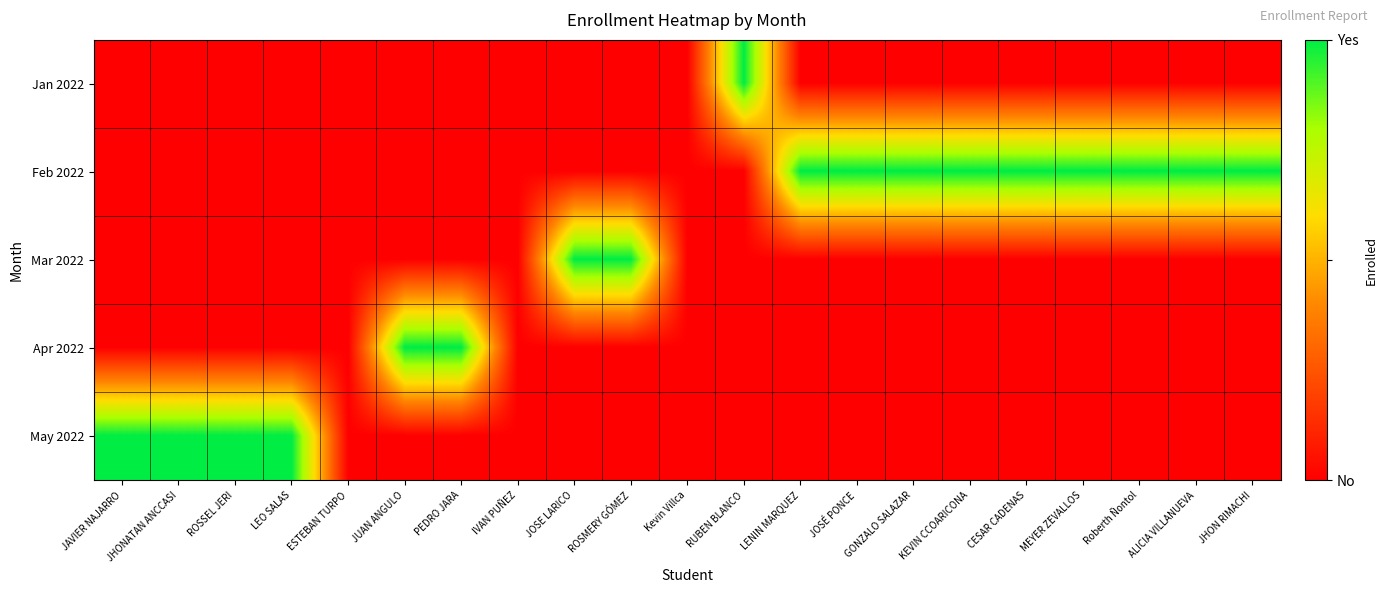

Which series has the largest range (max minus min)?

Jan 2022